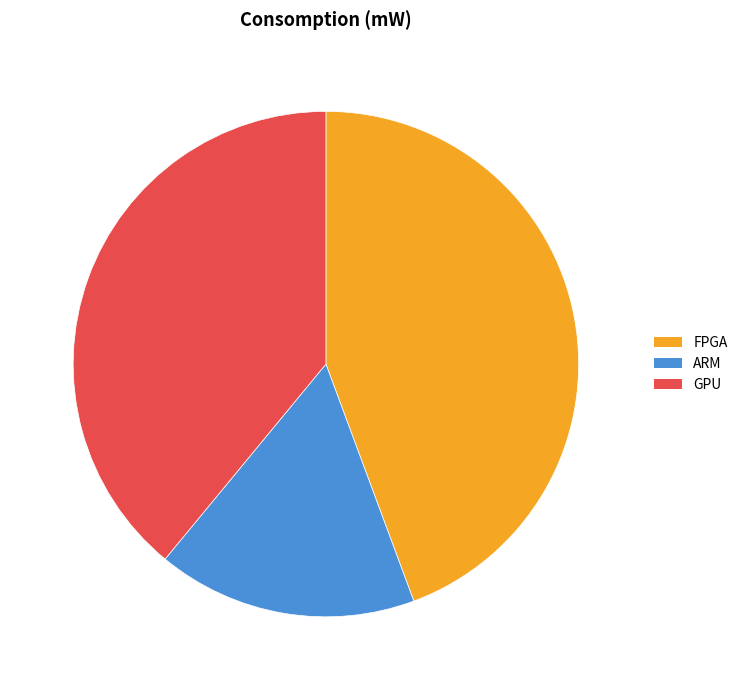

Is the sum of FPGA and ARM greater than half?

Yes